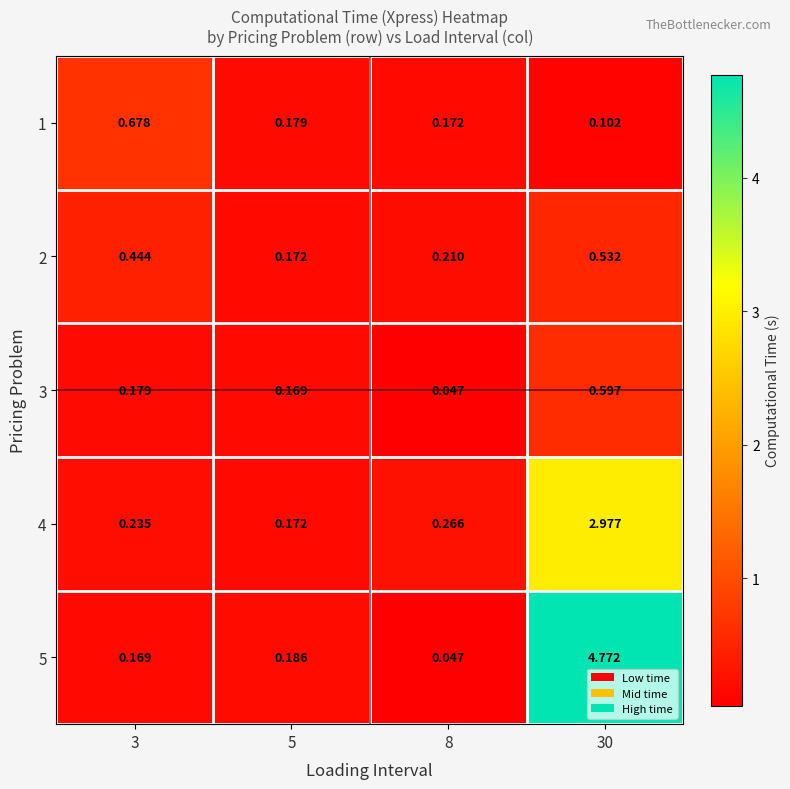

Is the value of 3 at 3 greater than the value of 5 at 3?

Yes